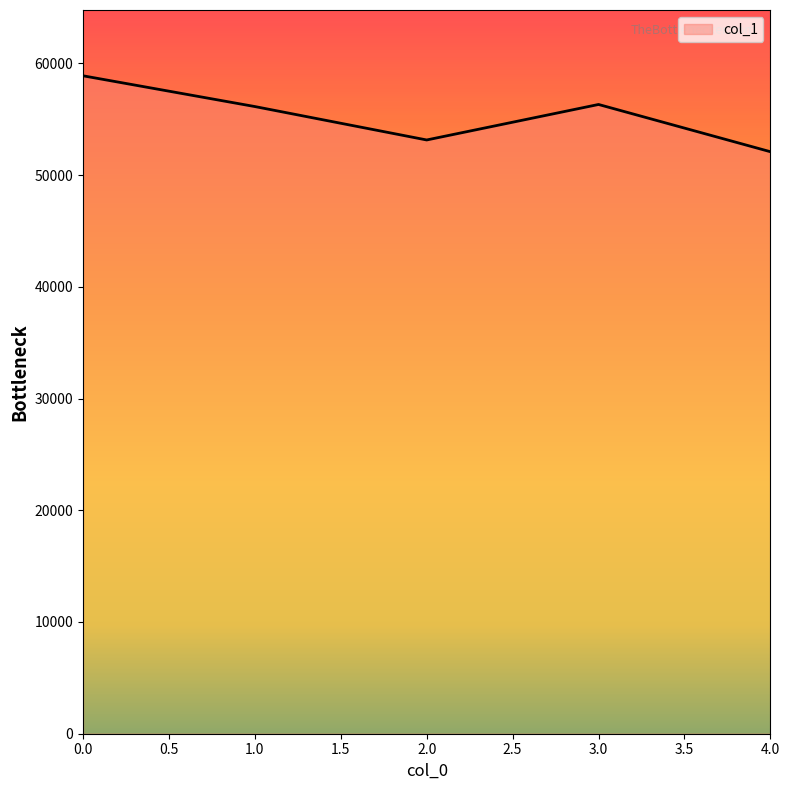

What is the difference between the values at 0.0 and 3.0?

2567